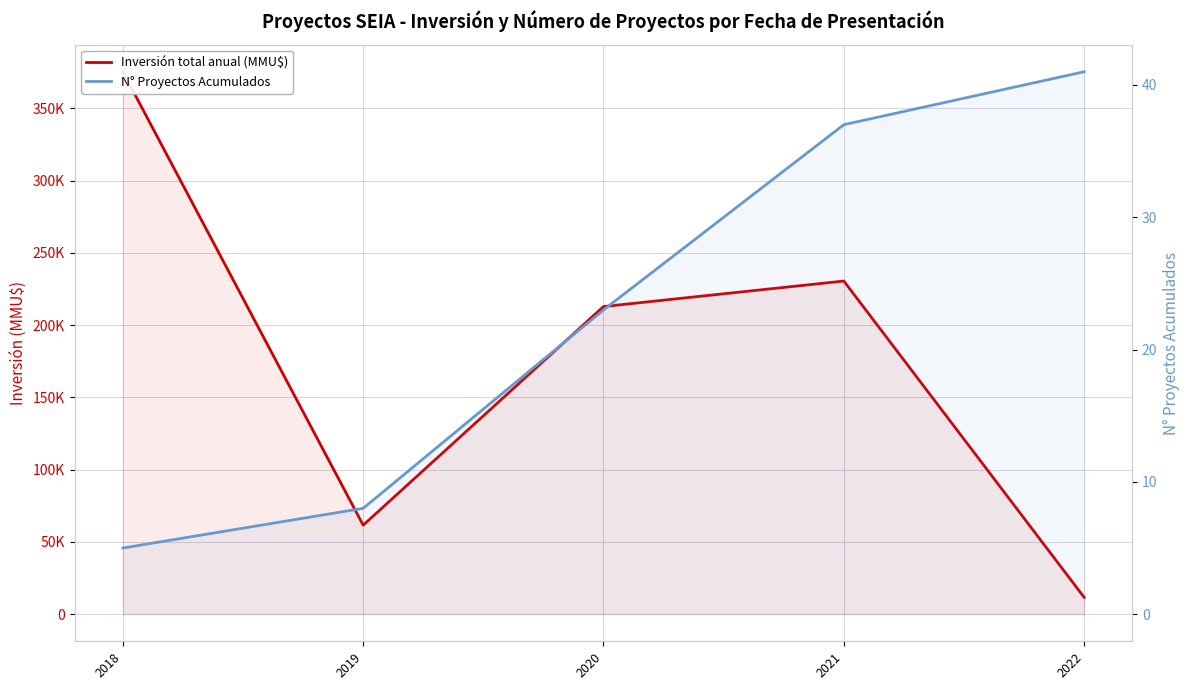

Reading right to left, list all the values displayed in this chart.

Inversión total anual (MMU$): 2022=11635	2021=230474	2020=212822	2019=61569	2018=375256
N° Proyectos Acumulados: 2022=41	2021=37	2020=23	2019=8	2018=5